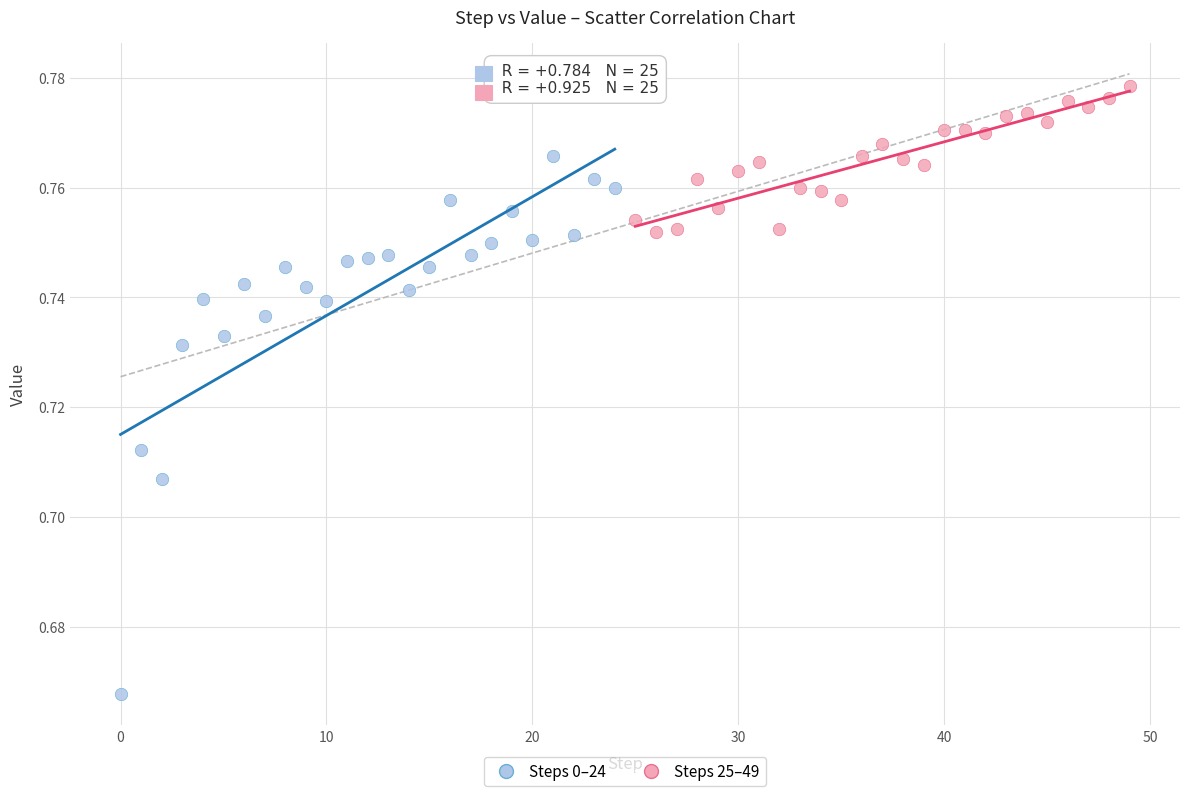

Which series contains the highest Y value?

Steps 25–49